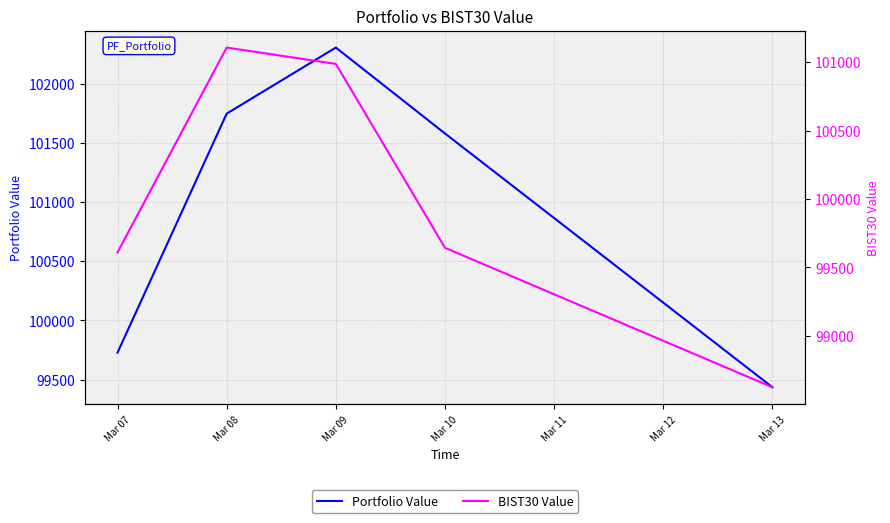

What is the lowest value of the Portfolio Value series?

99434.9